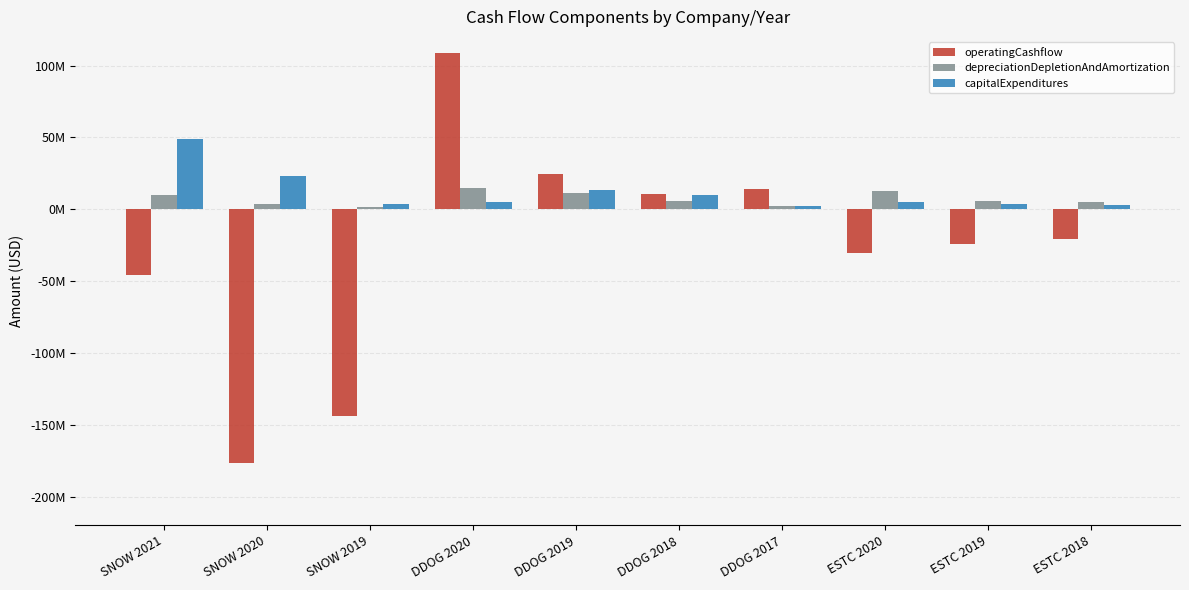

What are all the series names shown in the legend?

operatingCashflow, depreciationDepletionAndAmortization, capitalExpenditures